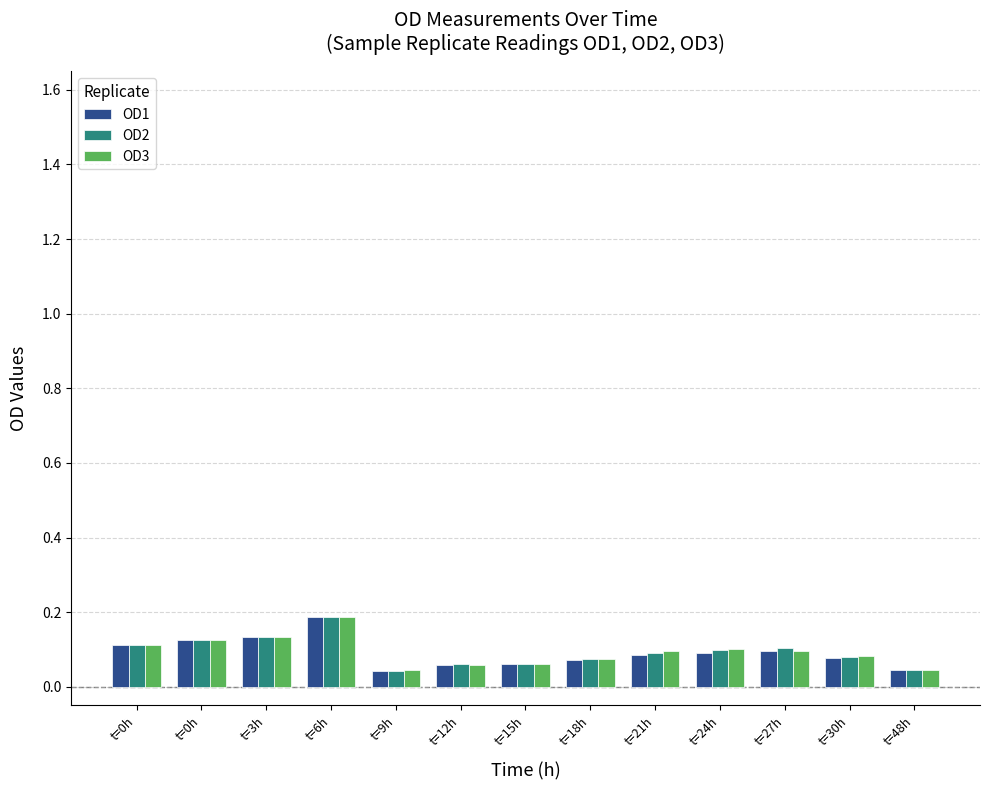

Which series has the widest spread of values?

OD1